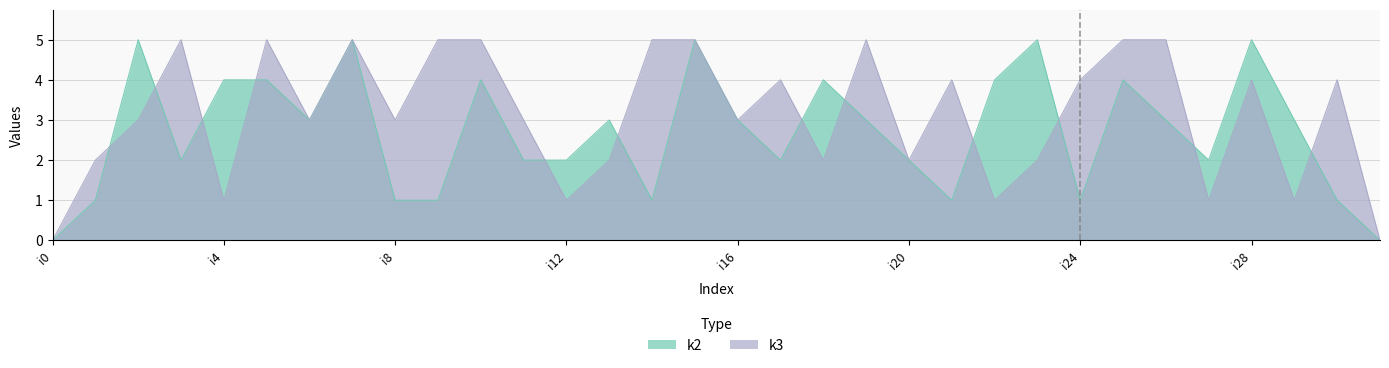

Between i6 and i16, which series saw the biggest shift?

k2